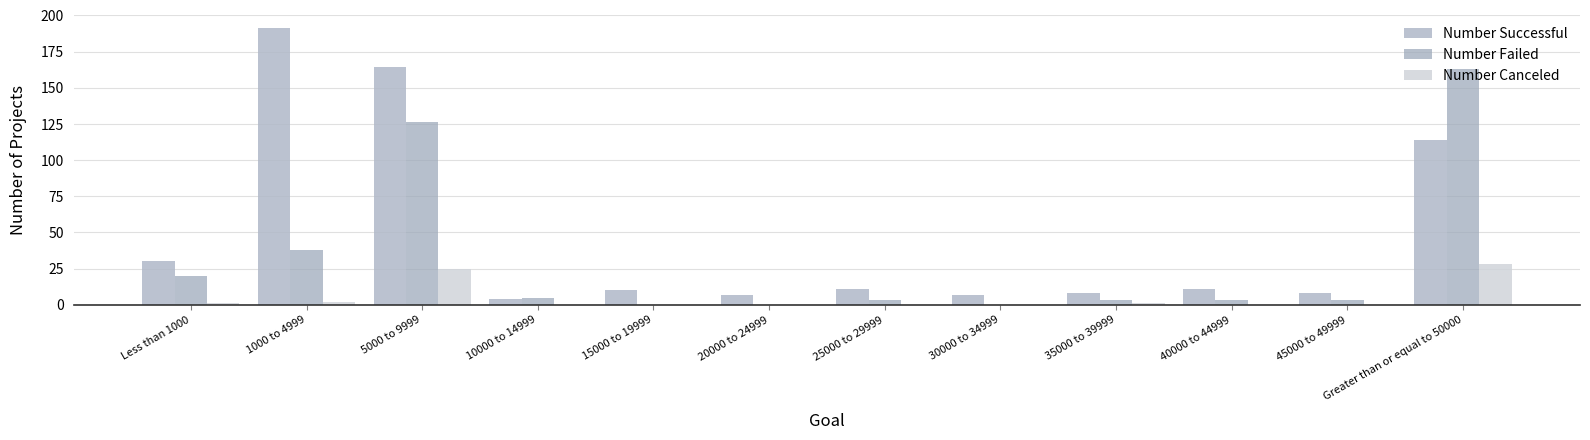

How many groups of bars are there?

12